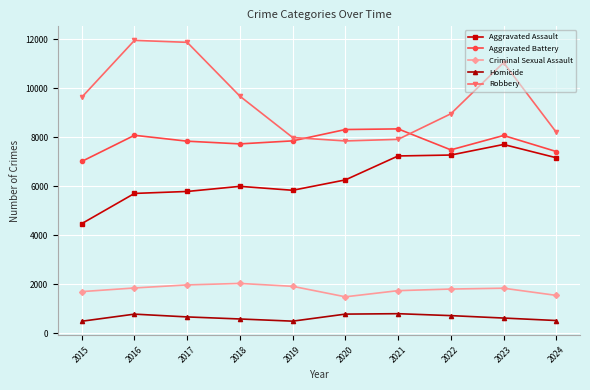

Rank the series by their maximum value, from lowest to highest.

Homicide, Criminal Sexual Assault, Aggravated Assault, Aggravated Battery, Robbery